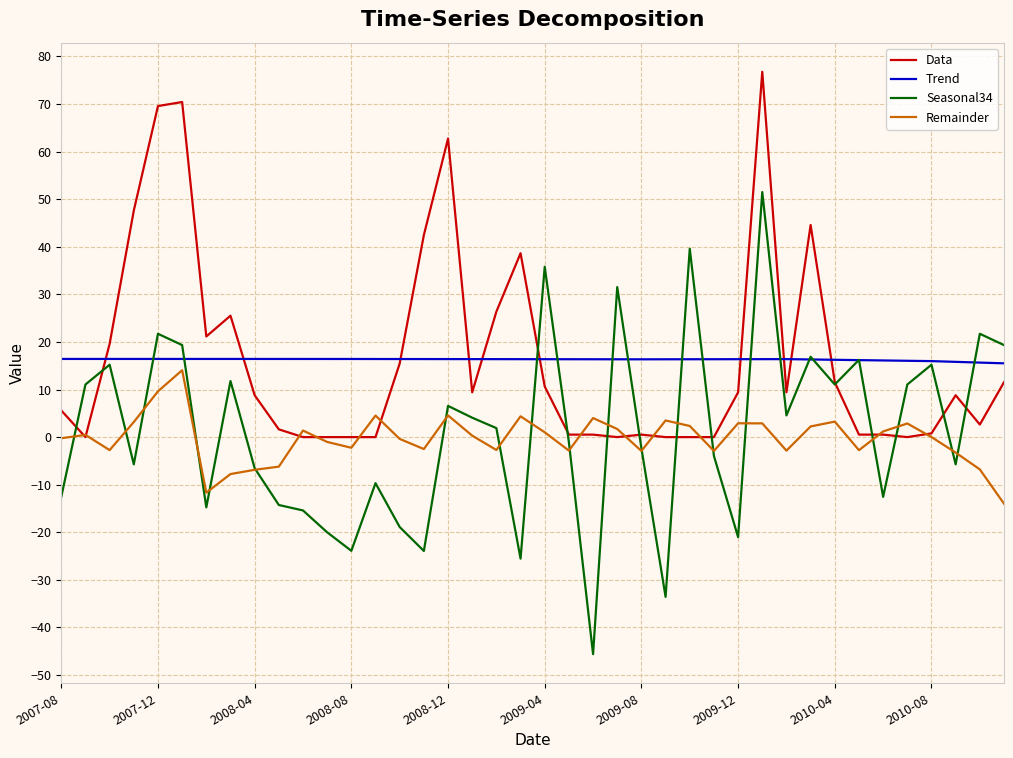

Which series has the widest spread of values?

Seasonal34